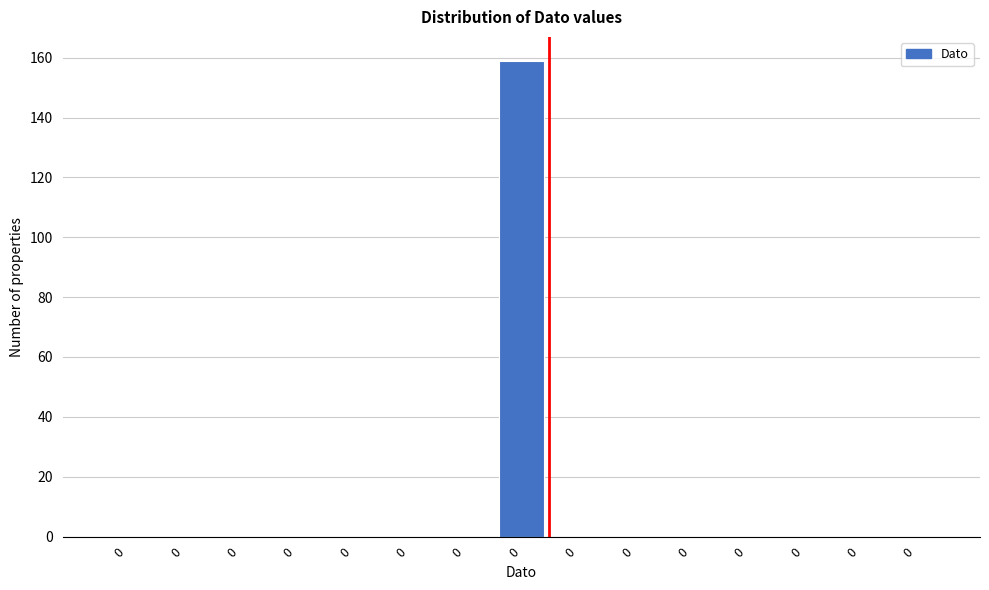

How many data points does each series have?

15